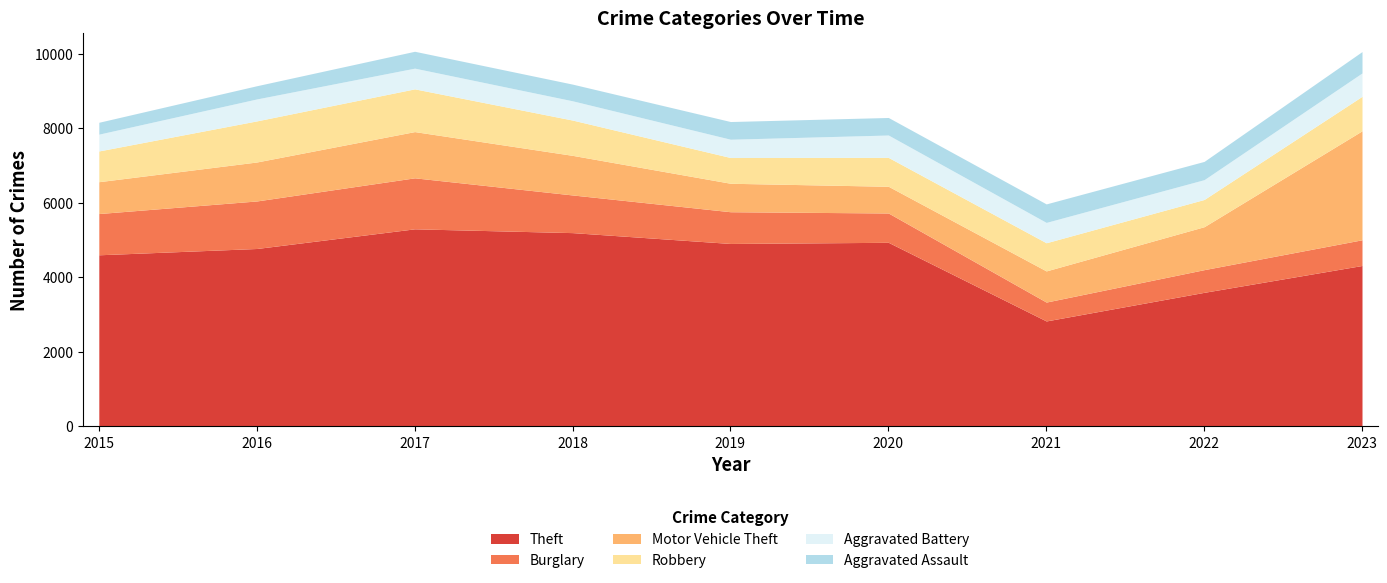

Between 2022 and 2018, which is larger?

2018